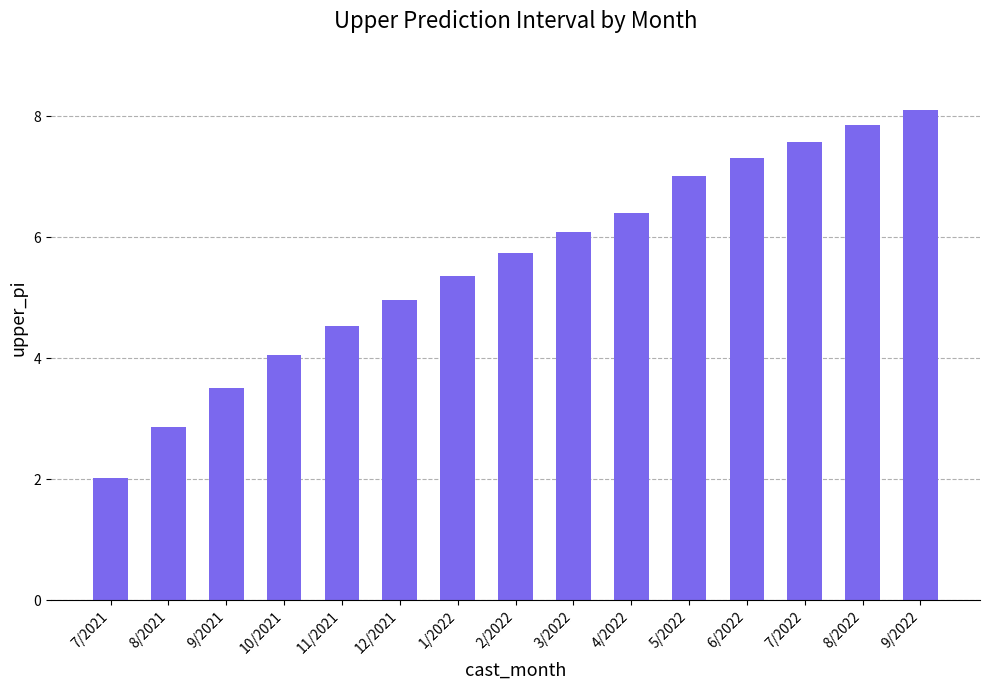

What is the label of the 2nd bar from the right?

8/2022